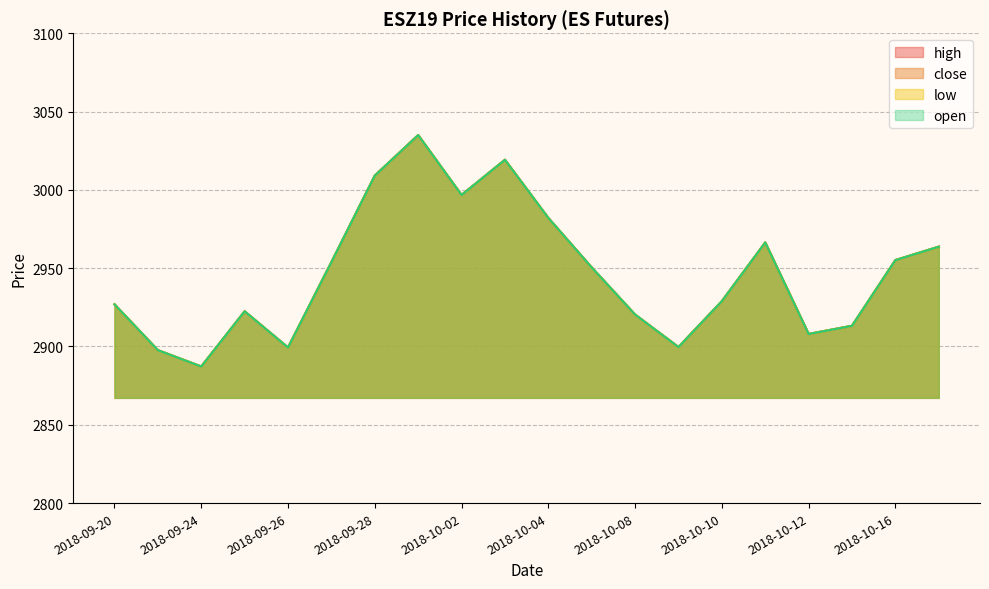

How many data points does each series have?

20